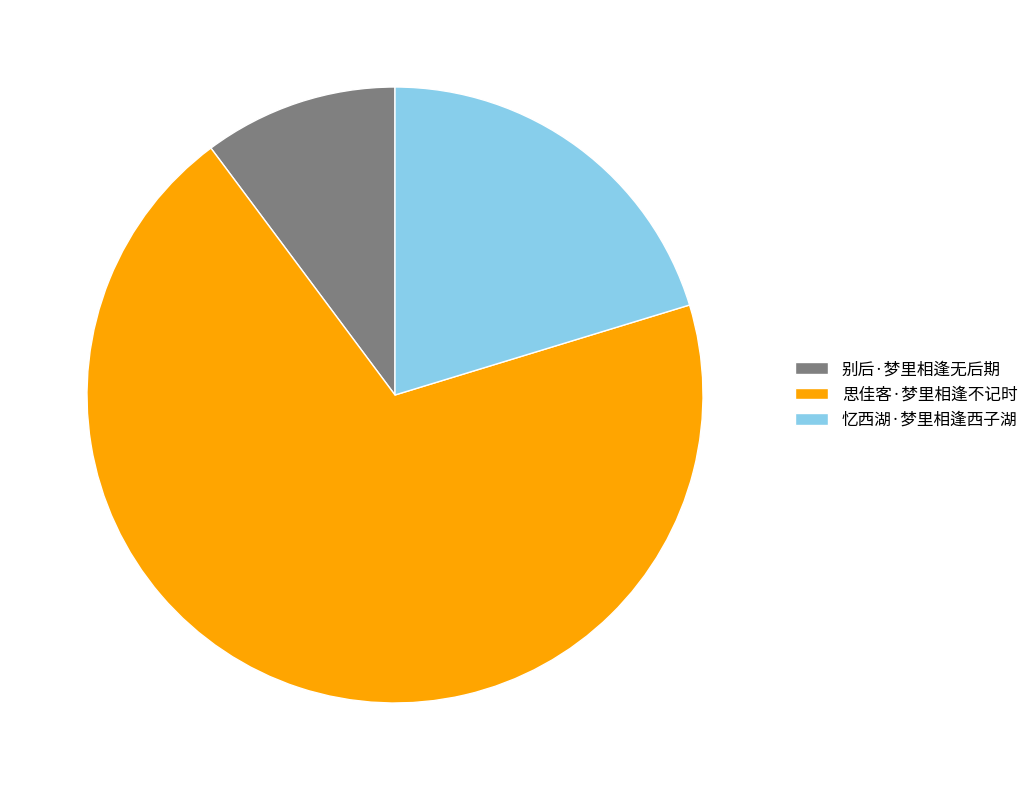

Is there a majority slice in this chart?

Yes